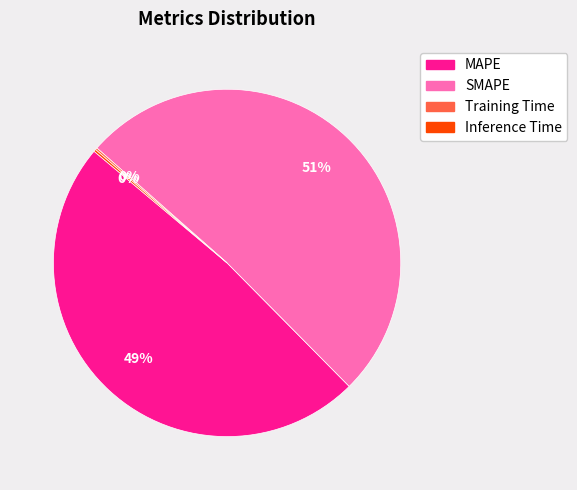

What is the largest slice in the pie chart?

SMAPE